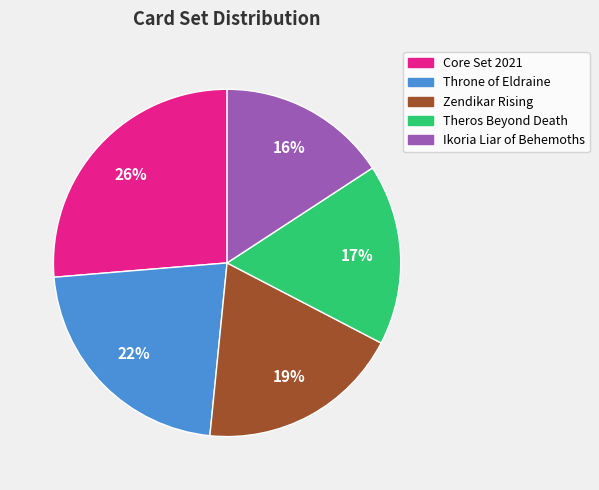

Does Throne of Eldraine account for over 50% of the chart?

No